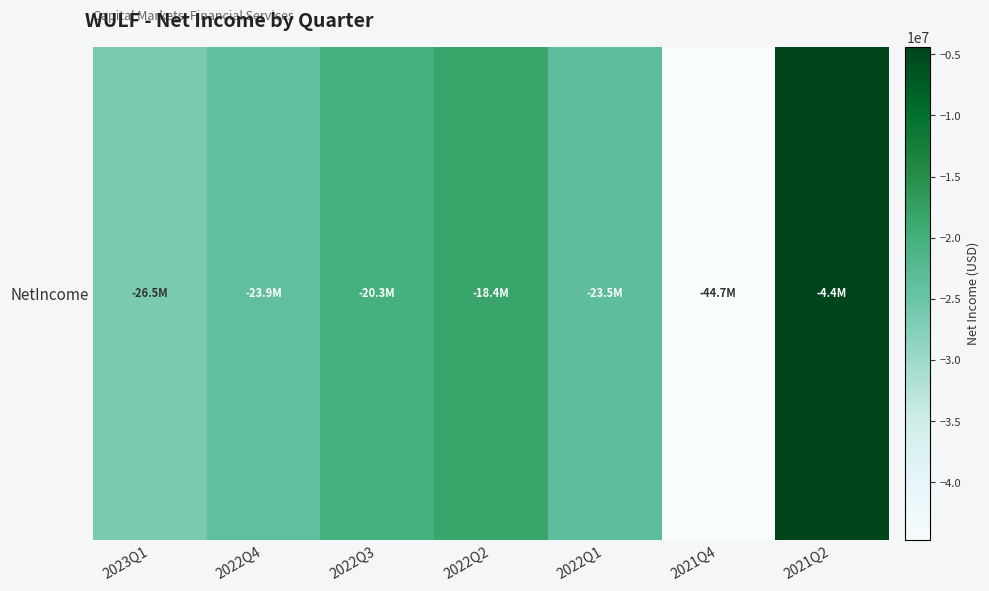

What is the maximum value shown in the chart?

-4407000